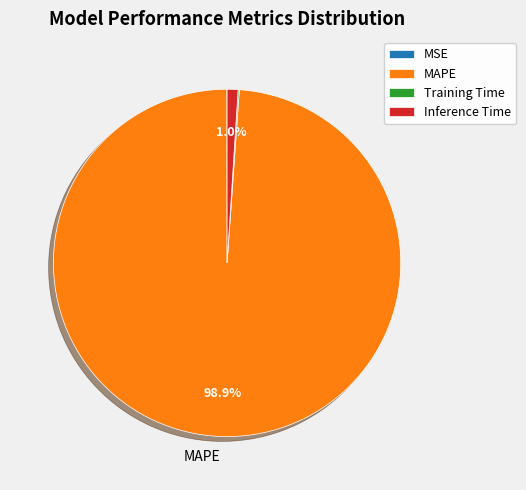

What is the largest slice in the pie chart?

MAPE